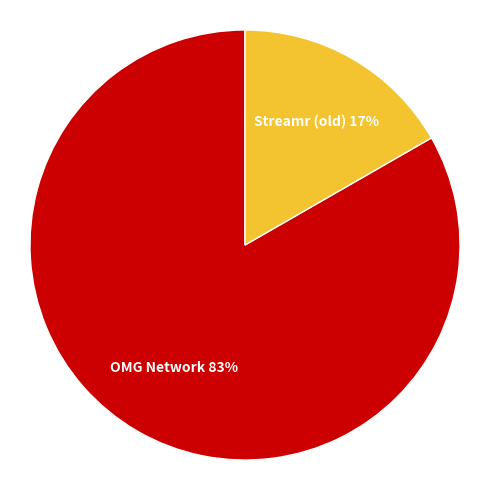

Count the number of slices in the pie.

2